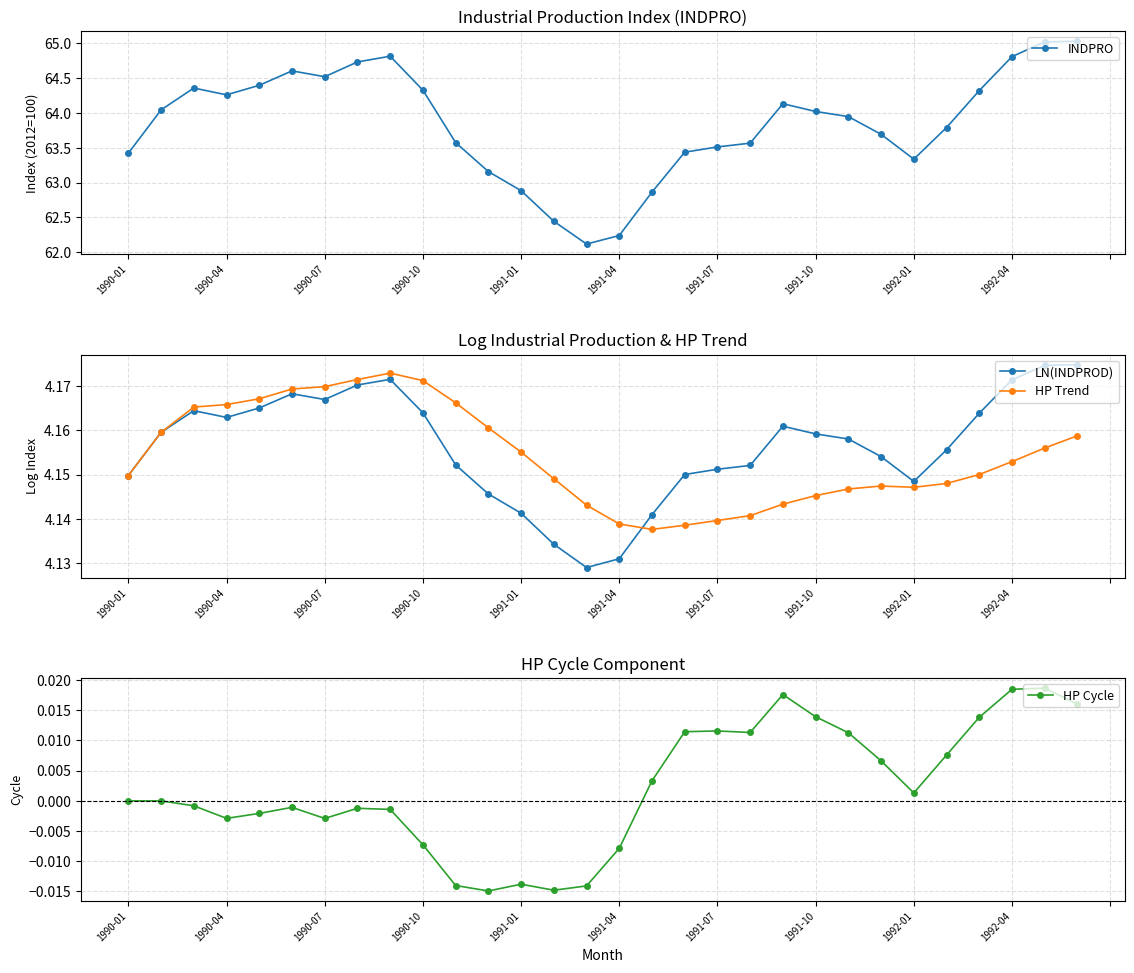

At which category does LN(INDPROD) reach its first local valley?

1990-04